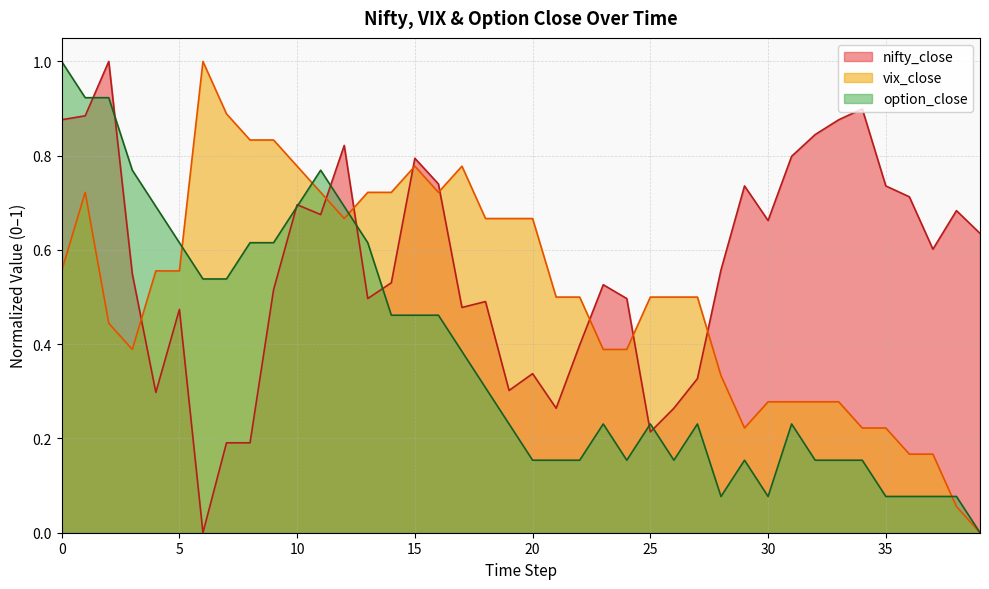

What is the difference between the maximum and second lowest values in the nifty_close series?

0.8